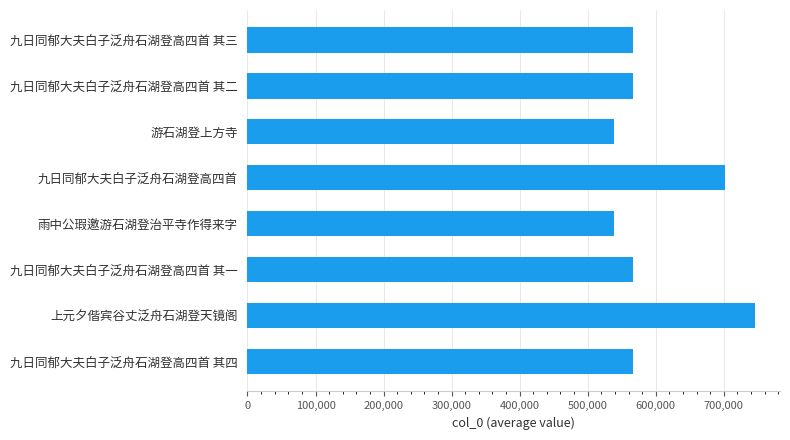

What is the label of the 8th bar from the bottom?

九日同郁大夫白子泛舟石湖登高四首 其三